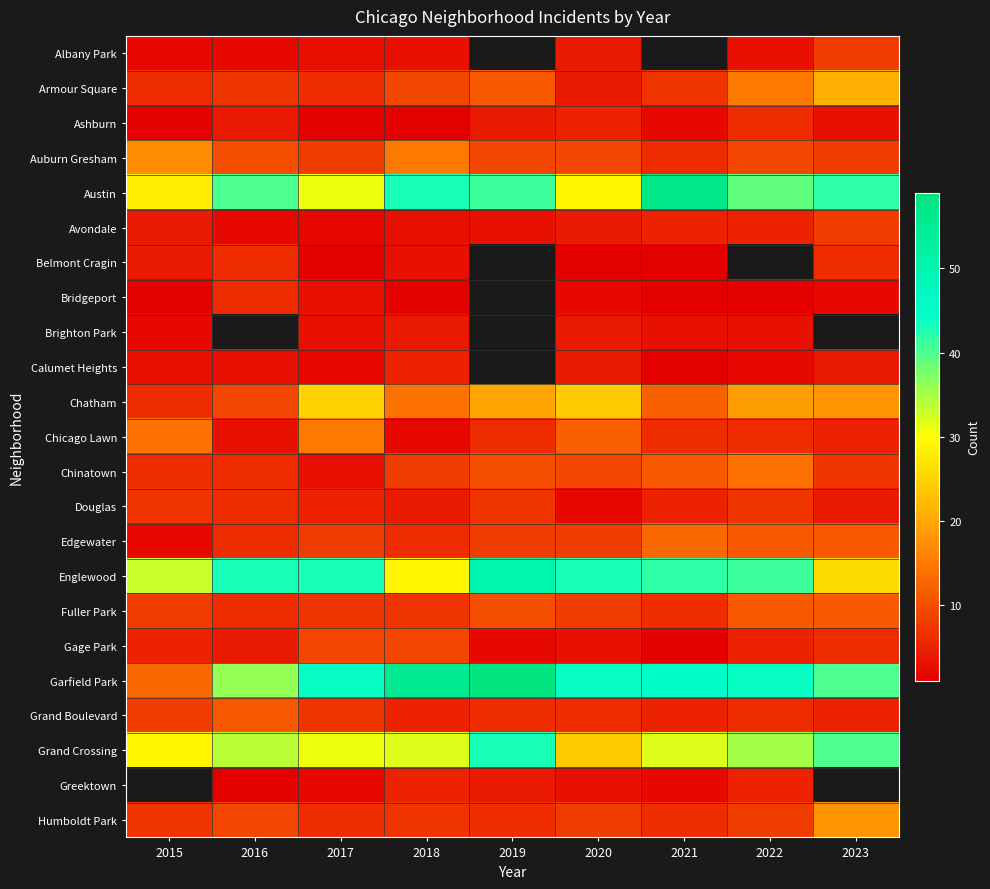

At which label does Armour Square reach its peak?

2023